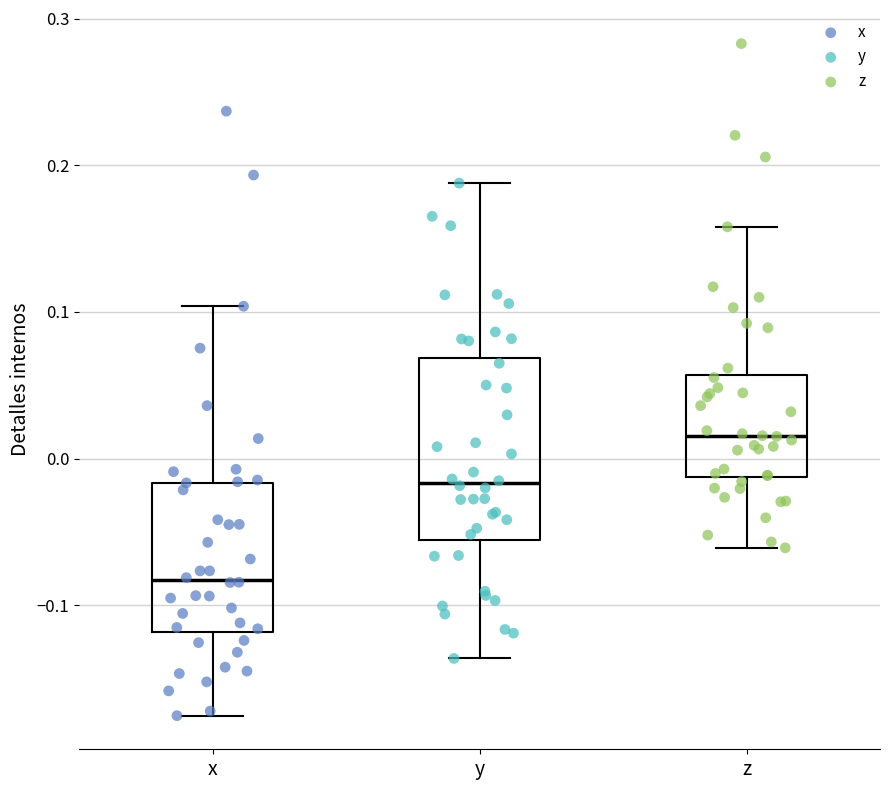

Reading left to right, read every box against the y-axis: the position of its median line, the range the box covers, and the ends of its whiskers. The values are not printed on the chart, so give them approximately, as read against the axis.

x: median -0.08, box -0.12 to -0.02, whiskers -0.18 to 0.10
y: median -0.02, box -0.06 to 0.07, whiskers -0.14 to 0.19
z: median 0.02, box -0.01 to 0.06, whiskers -0.06 to 0.16